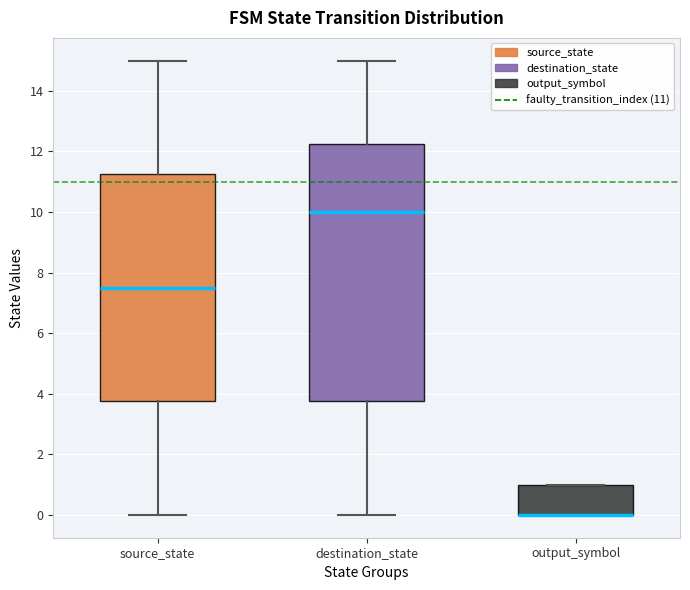

Reading left to right, read every box against the y-axis: the position of its median line, the range the box covers, and the ends of its whiskers. The values are not printed on the chart, so give them approximately, as read against the axis.

source_state: median 7.6, box 3.8 to 11.2, whiskers 0.0 to 15.0
destination_state: median 10.0, box 3.8 to 12.2, whiskers 0.0 to 15.0
output_symbol: median 0.0 (drawn on the box's lower edge), box 0.0 to 1.0, whiskers 0.0 to 1.0